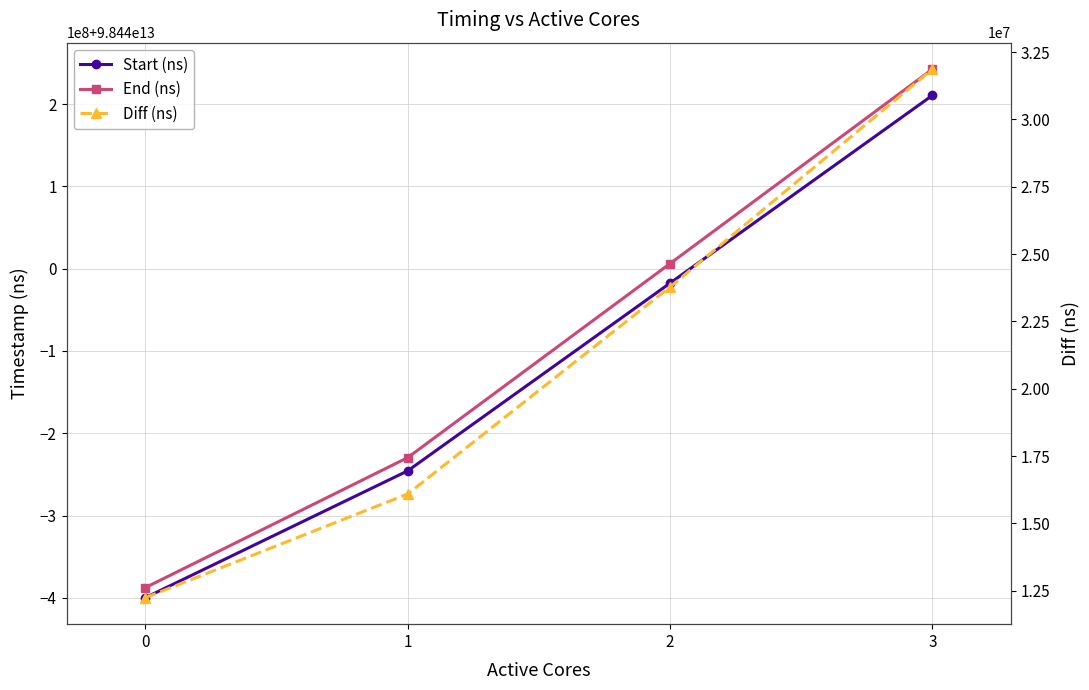

What is the difference between the second highest and second lowest values in the Start (ns) series?

228202871